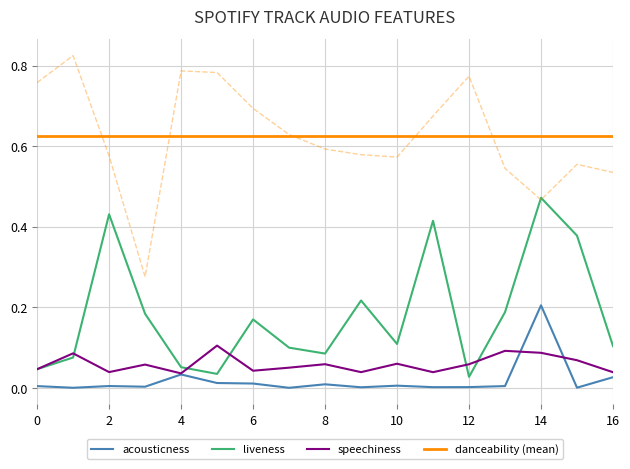

Which category has the highest value in the acousticness series?

14